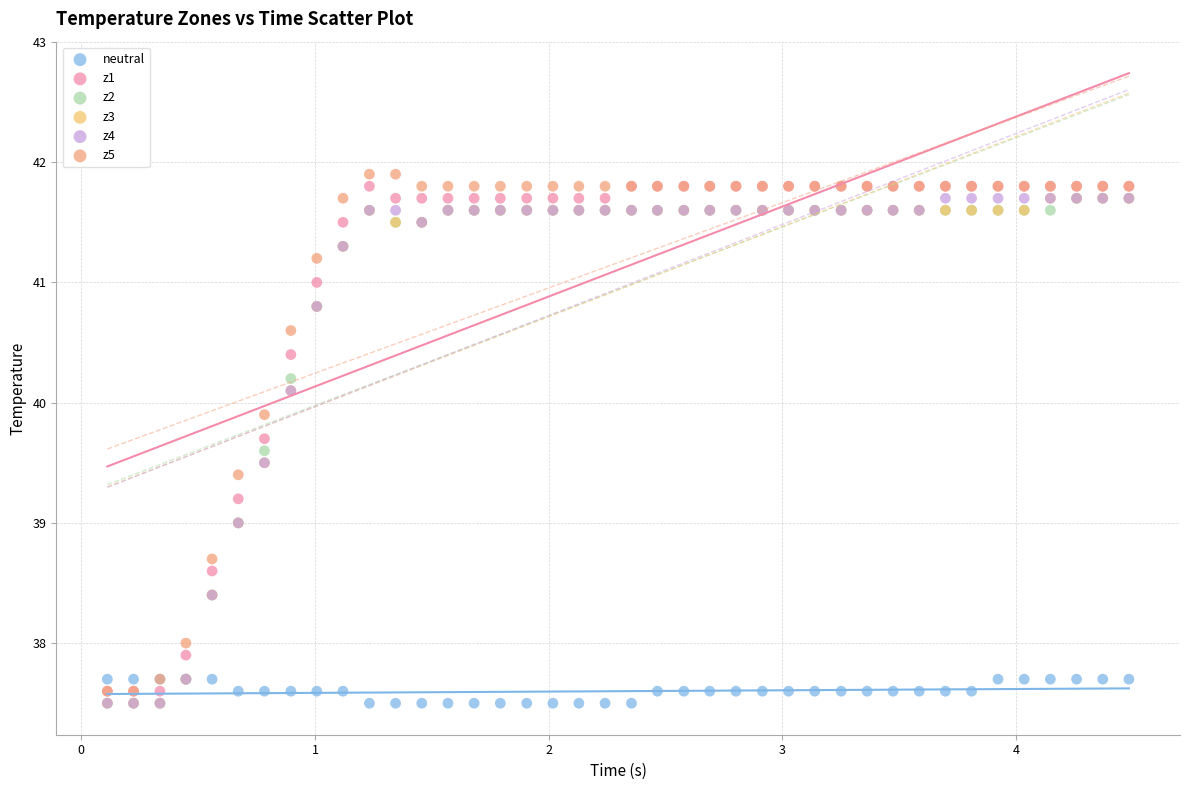

What are all the series names shown in the legend?

neutral, z1, z2, z3, z4, z5